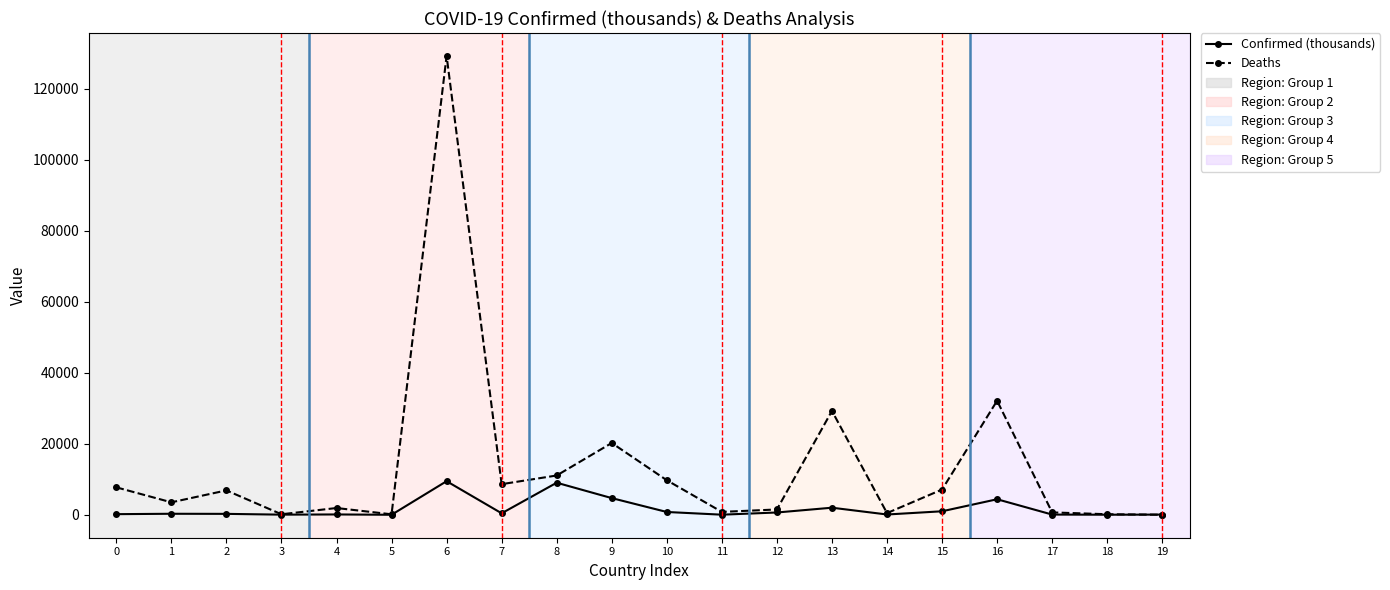

What is the greatest value displayed?

129202.0